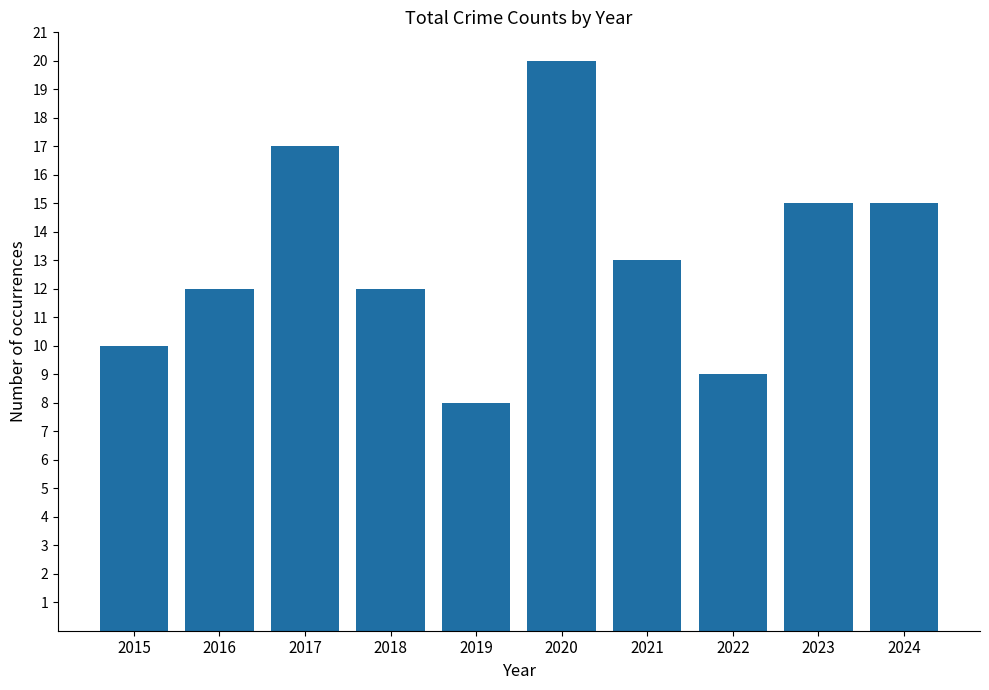

Reading left to right, list all the values displayed in this chart.

10	12	17	12	8	20	13	9	15	15